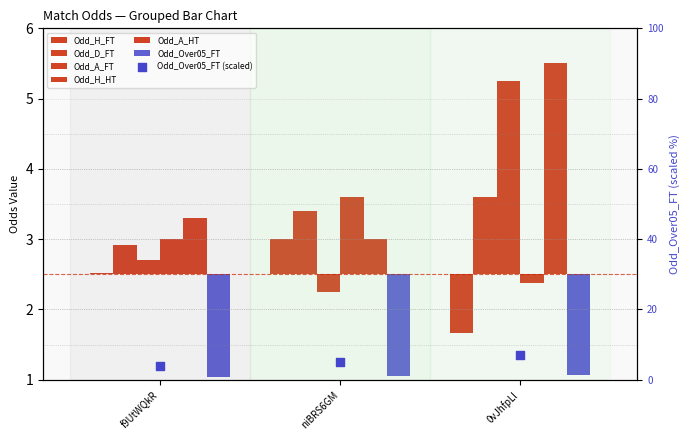

Which series has the largest total across all categories?

Odd_A_HT